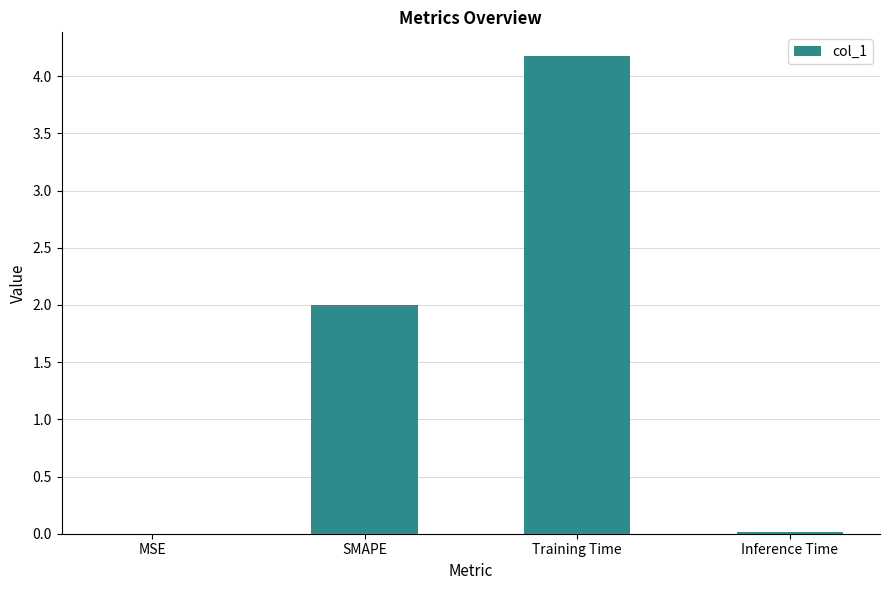

What is the change in value from SMAPE to Training Time?

+2.2